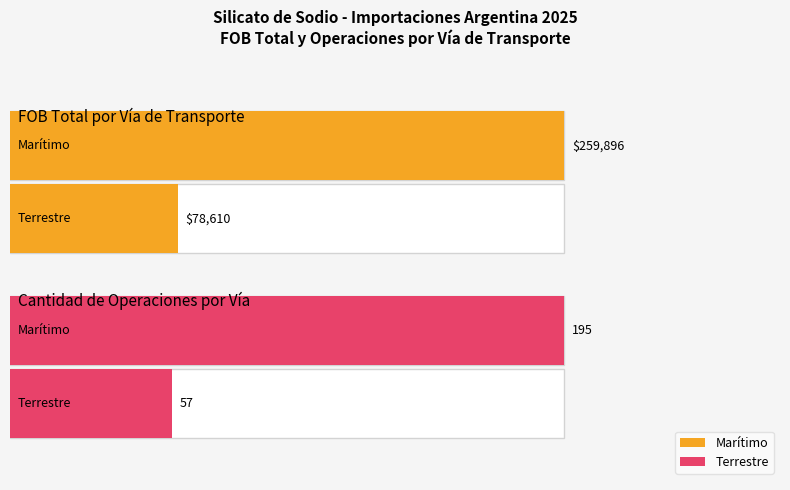

Is it true that the value at 24 is 7359.5?

False